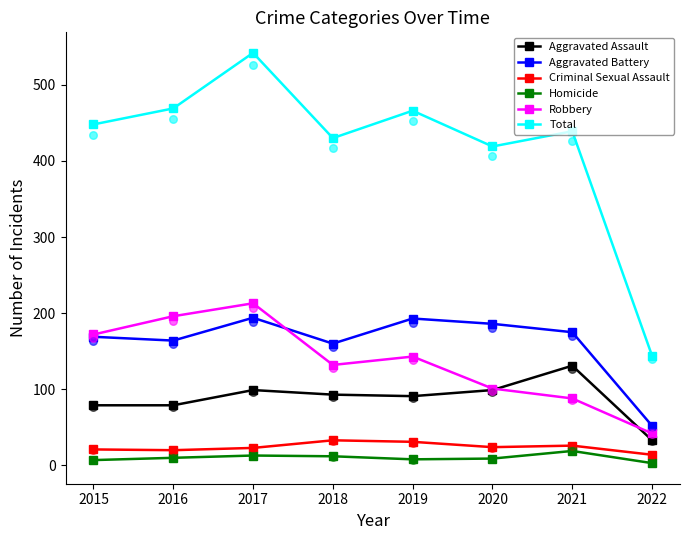

Which series has the widest spread of Y values?

Total